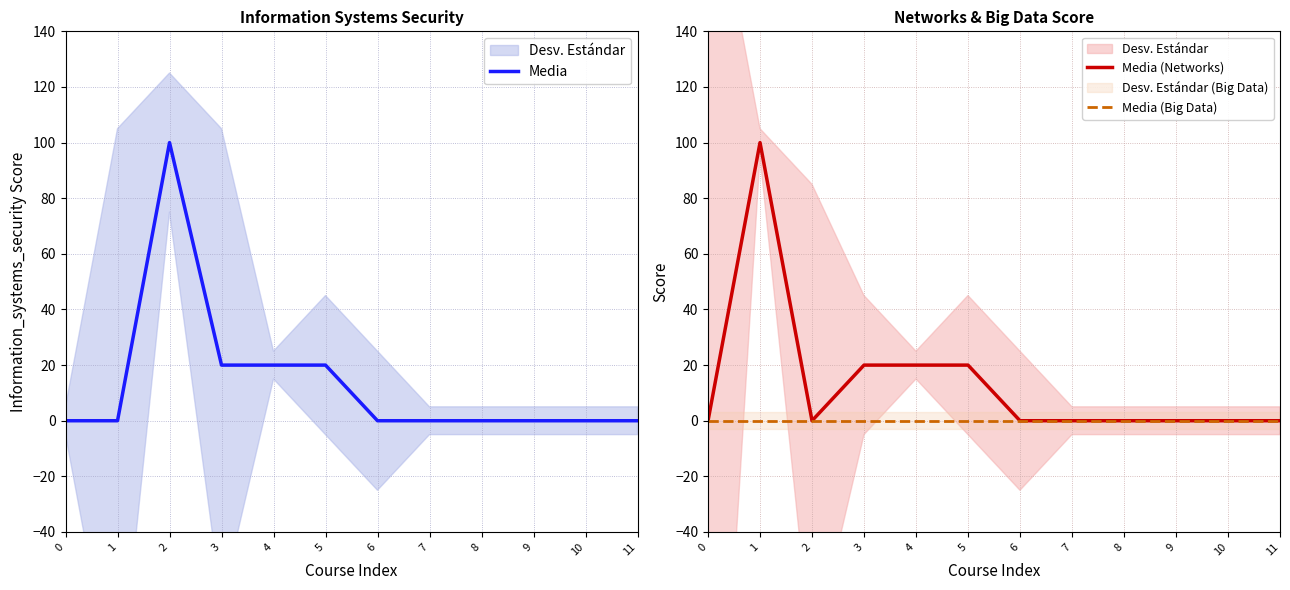

Rank the categories by Media (Networks) value from lowest to highest.

0, 2, 6, 7, 8, 9, 10, 11, 3, 4, 5, 1